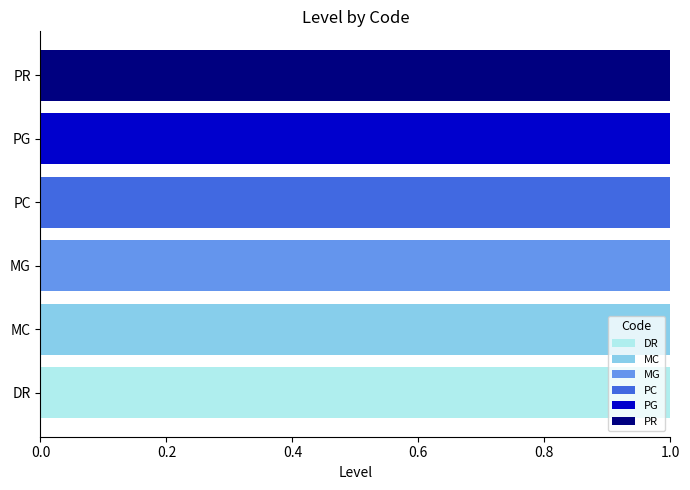

At which label does DR reach its peak?

DR